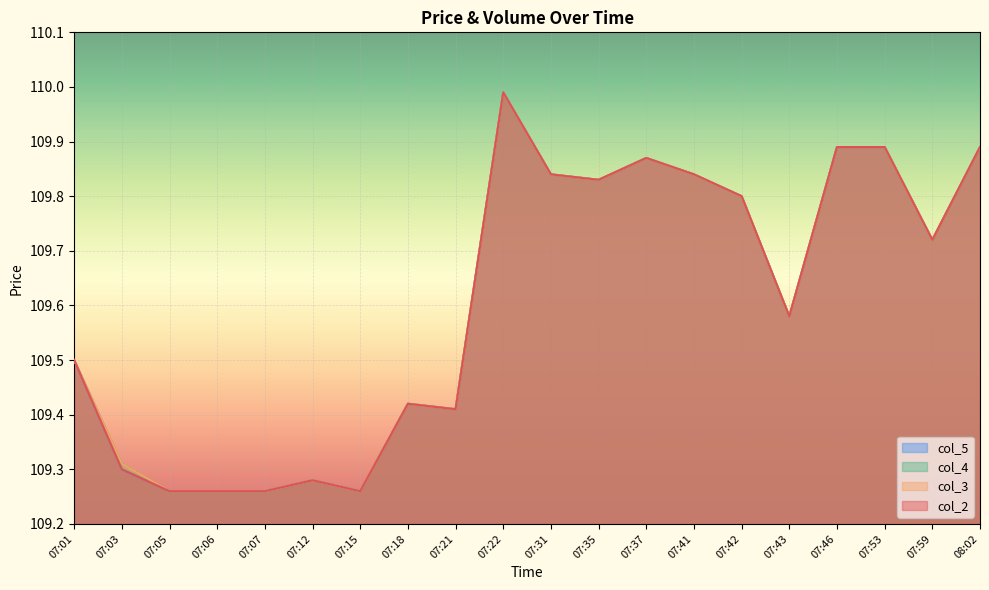

Does the chart display data point markers on the line(s)?

No